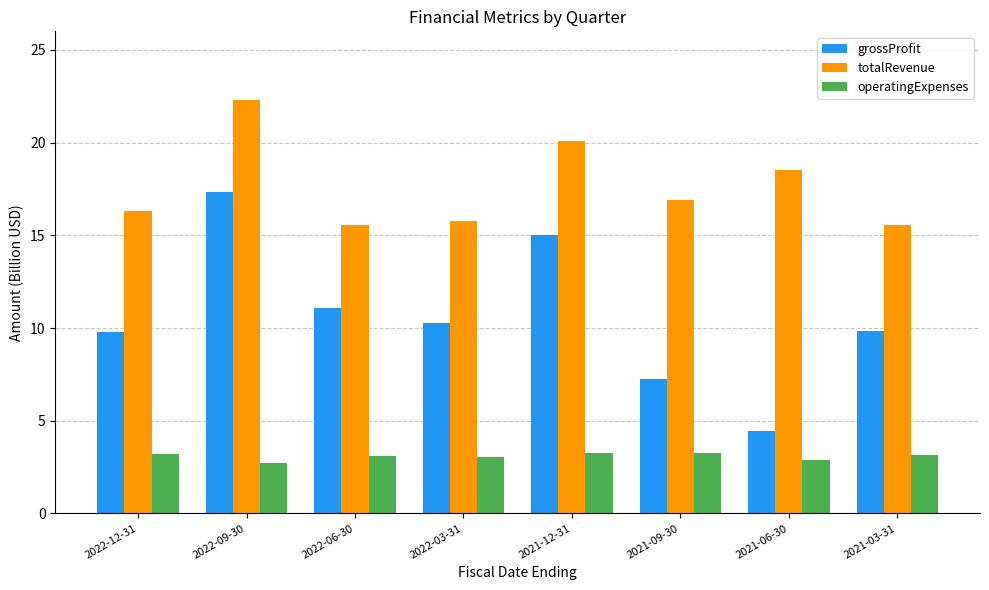

How many values in the totalRevenue series exceed 16?

5